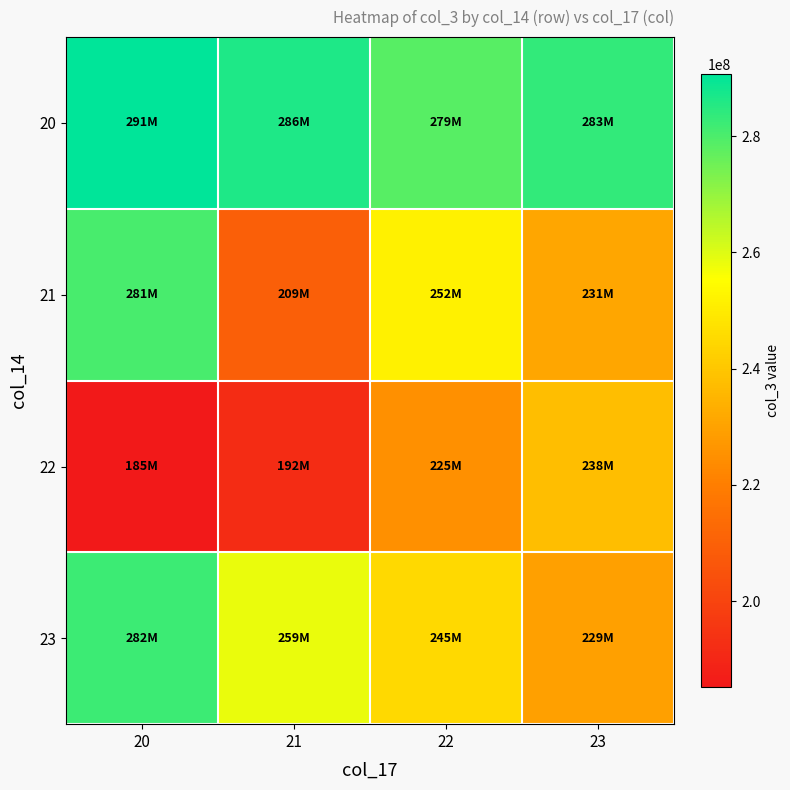

Which series changed the most between 20 and 21?

21